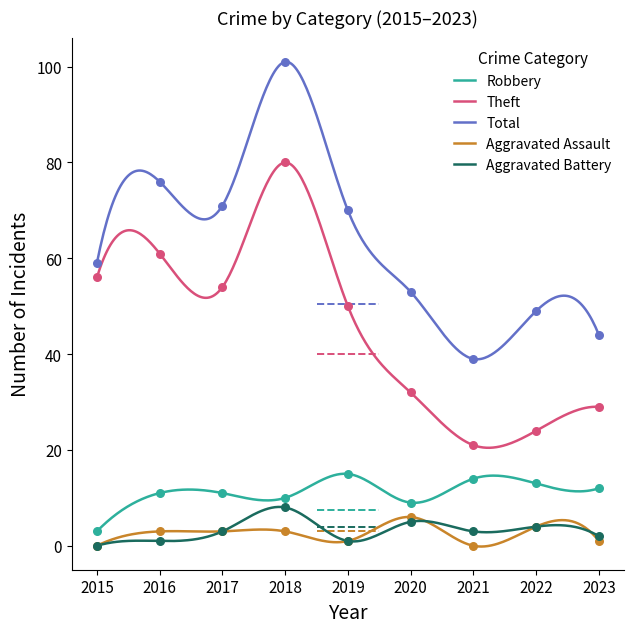

Which series has the largest total across all categories?

Total